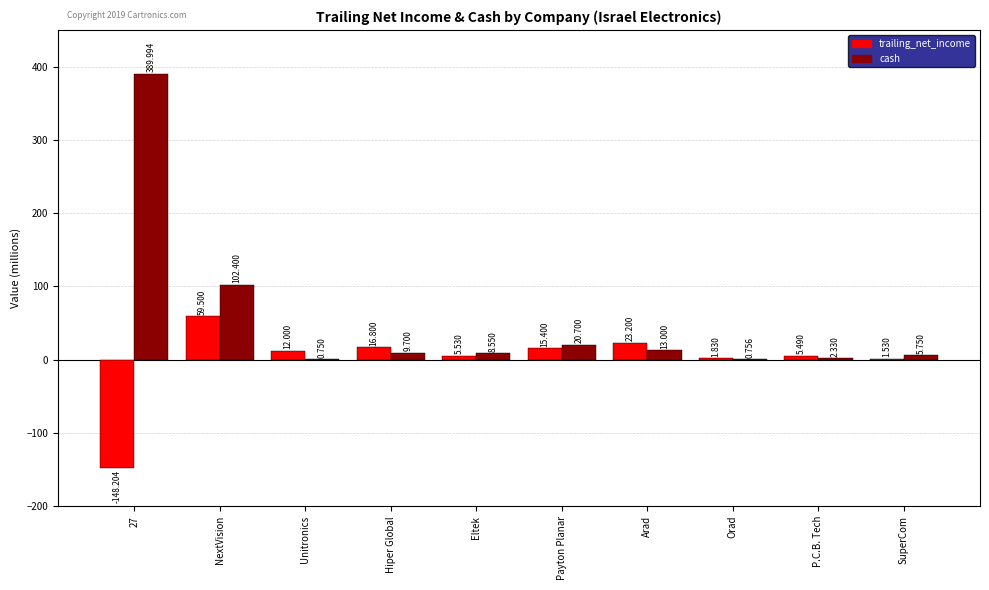

At which label does trailing_net_income first exceed 12?

NextVision